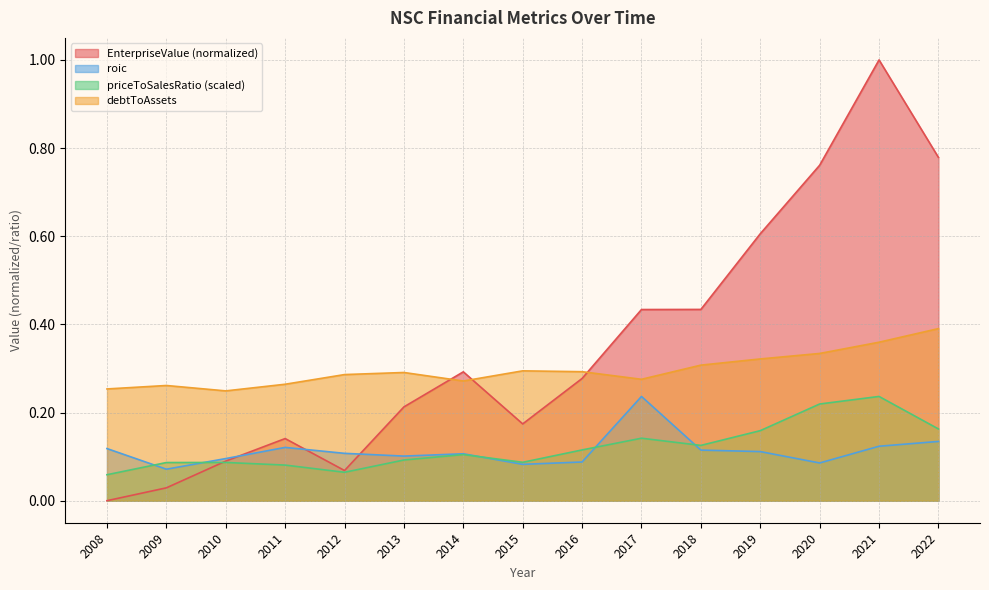

How many interior local valleys does the debtToAssets series have?

3